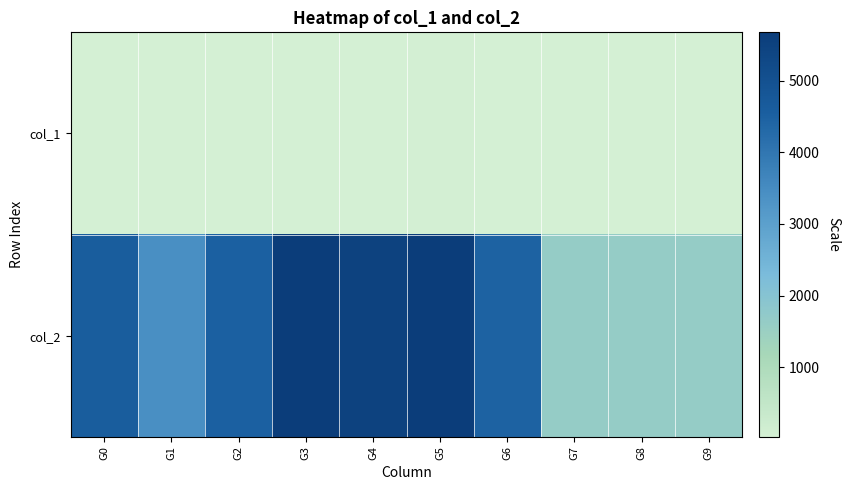

Reading left to right, what are all the values shown in this chart?

col_1: G0=41.2	G1=33.8	G2=42.8	G3=50.5	G4=46.5	G5=59.2	G6=43.0	G7=29.0	G8=29.0	G9=29.0
col_2: G0=4596.8	G1=3433.5	G2=4500.5	G3=5675.2	G4=5484.2	G5=5663.8	G6=4452.0	G7=1624.0	G8=1624.0	G9=1624.0